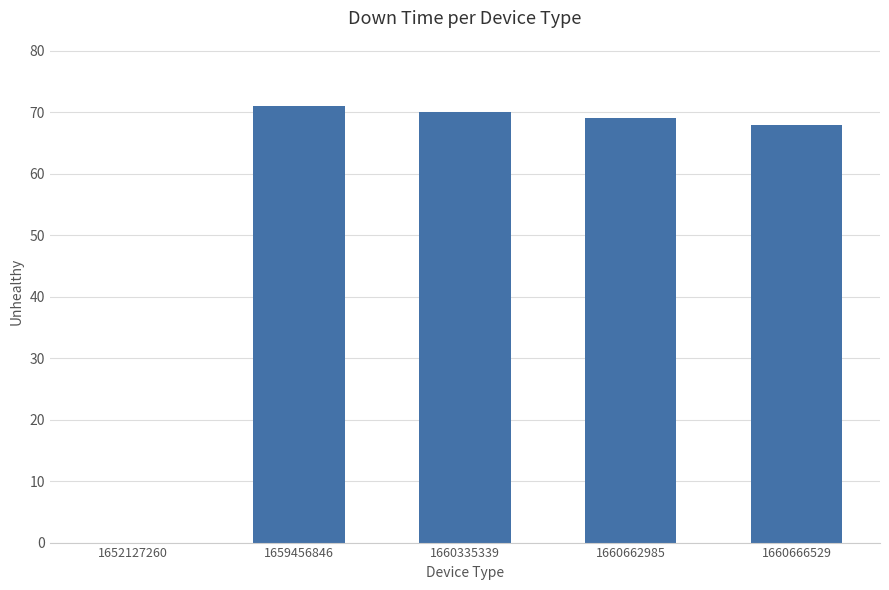

Reading left to right, transcribe all the data shown in this chart.

1652127260=0	1659456846=71	1660335339=70	1660662985=69	1660666529=68